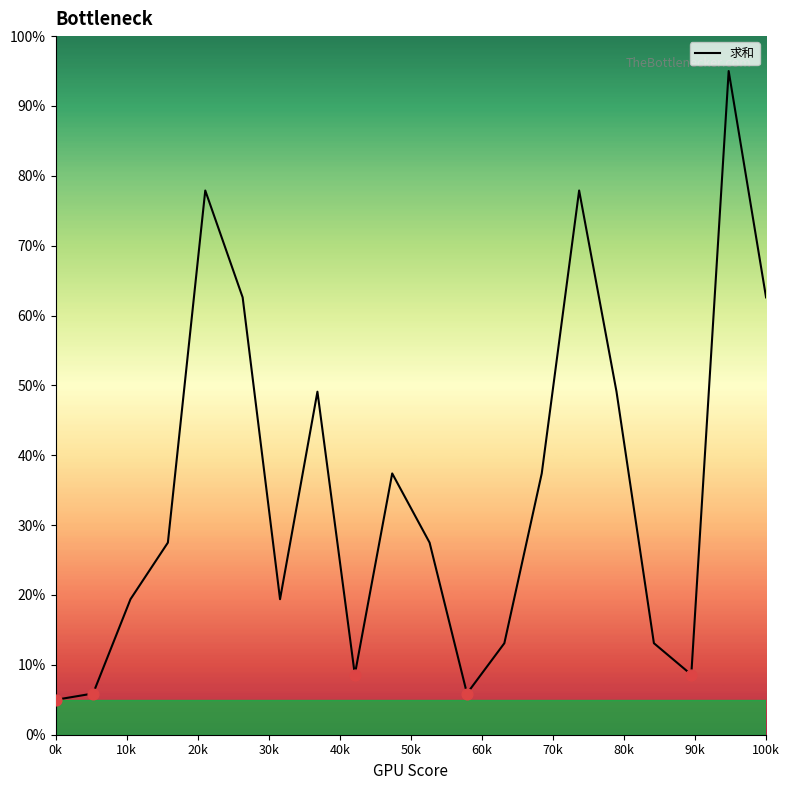

What is the difference between the maximum and minimum values?

90.0